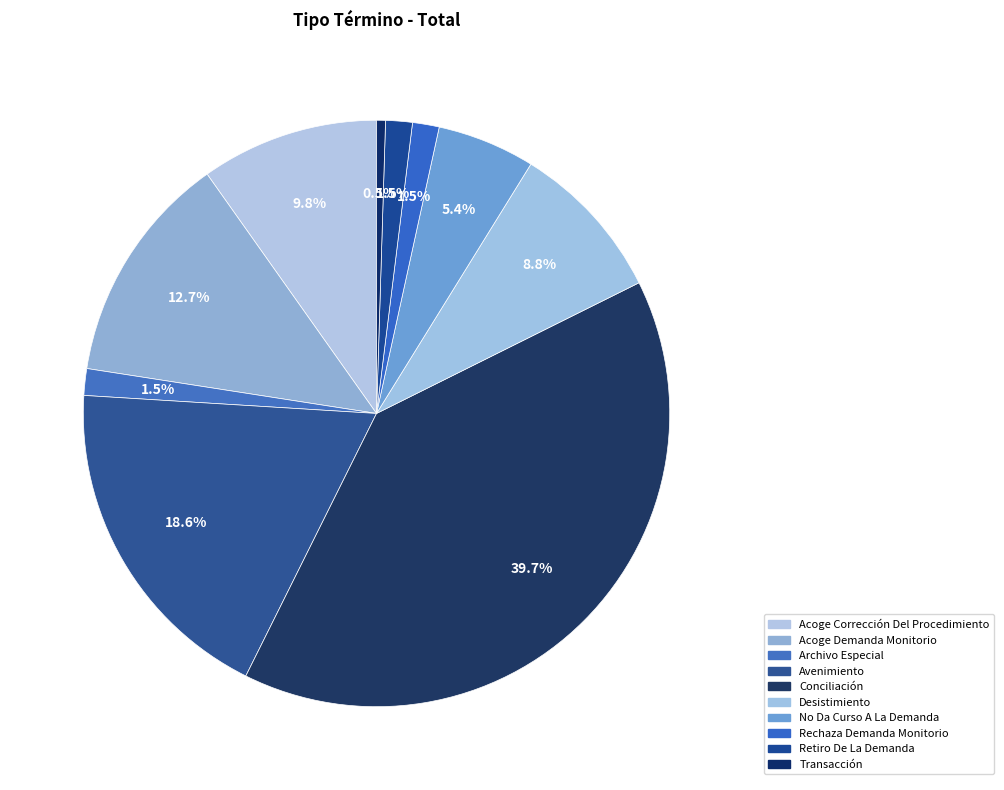

Is there a majority slice in this chart?

No